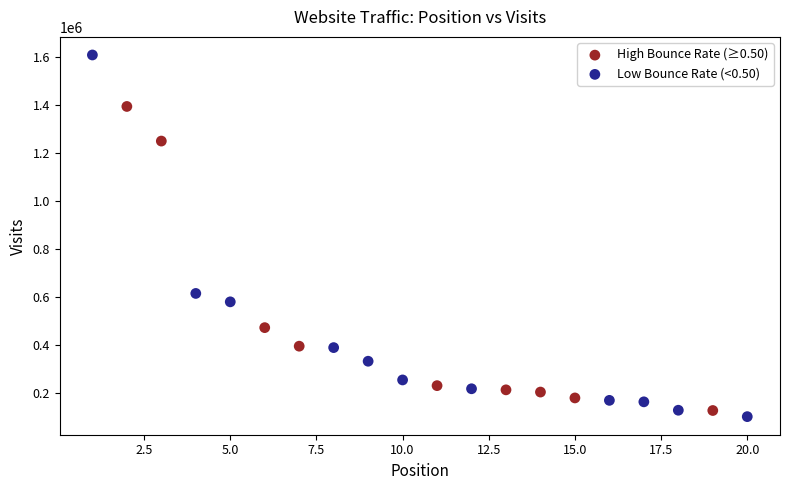

Which series has the largest Y range (max minus min)?

Low Bounce Rate (<0.50)